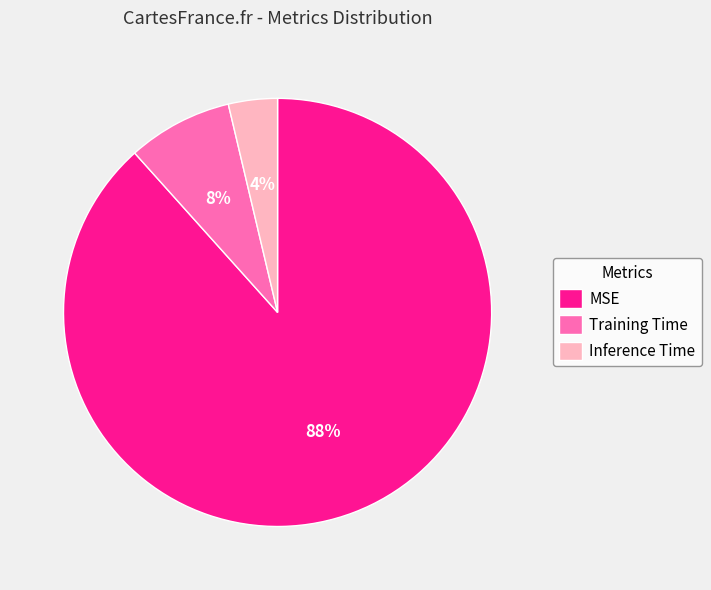

Rank the categories by value from highest to lowest.

MSE, Training Time, Inference Time